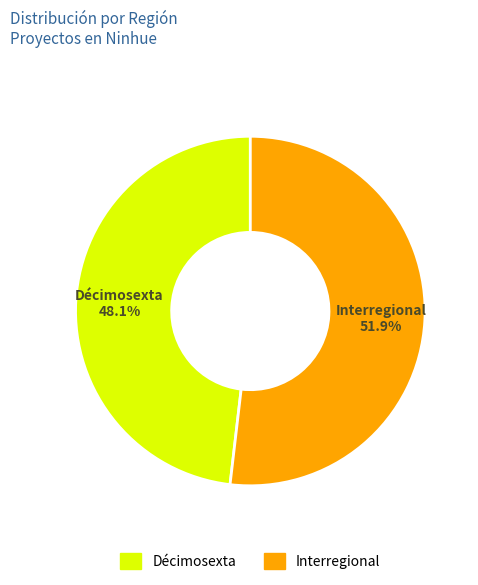

What is the largest slice in the pie chart?

Interregional